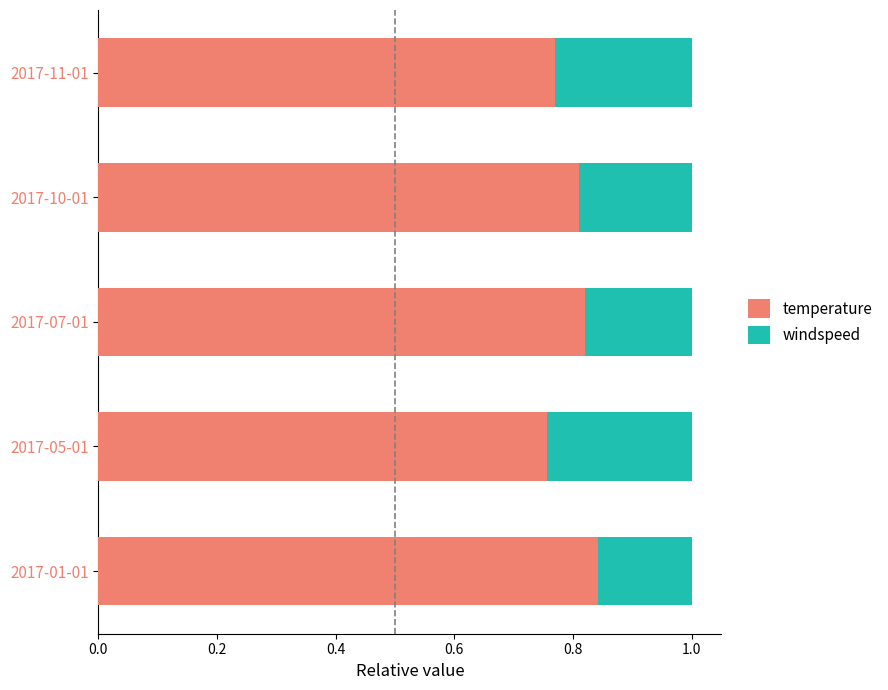

What is the sum of all temperature values?

4.0